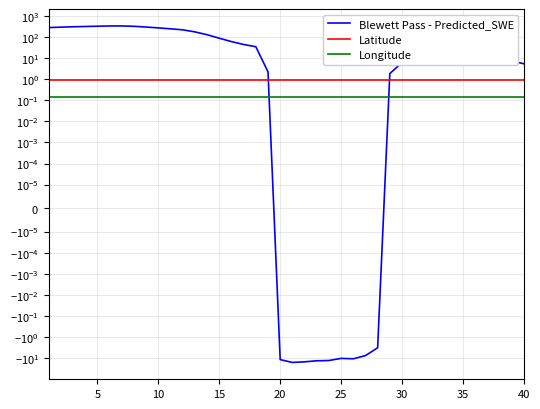

What is the approximate value of Longitude at 35?

0.1